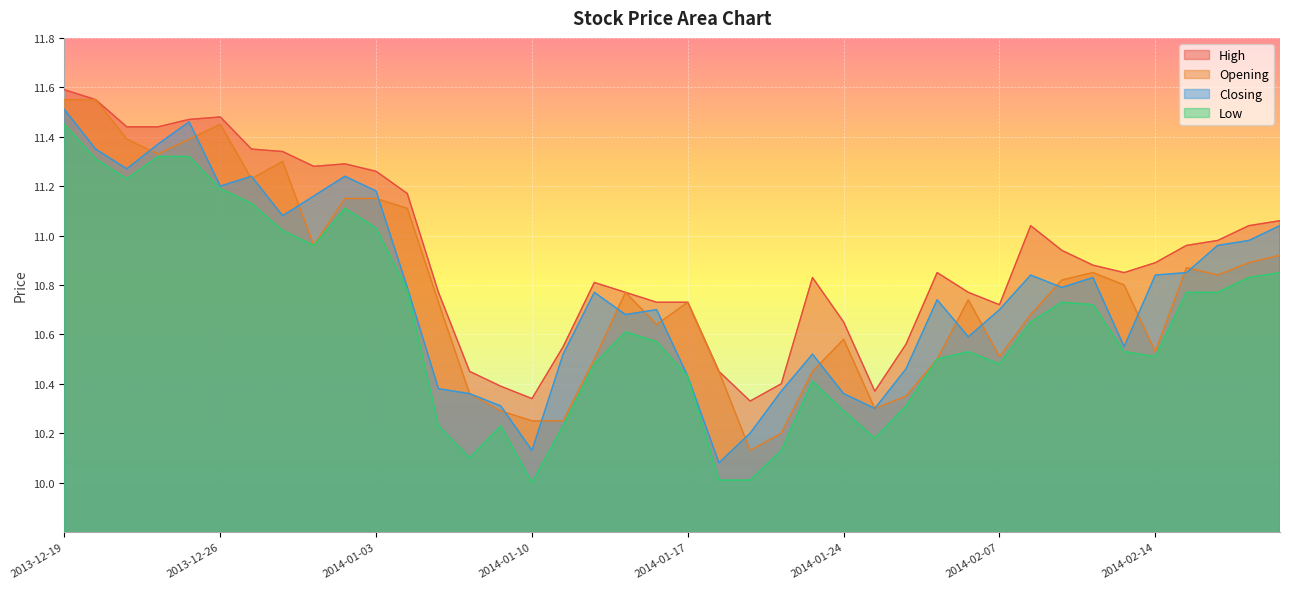

At how many categories does at least one series exceed 11?

15